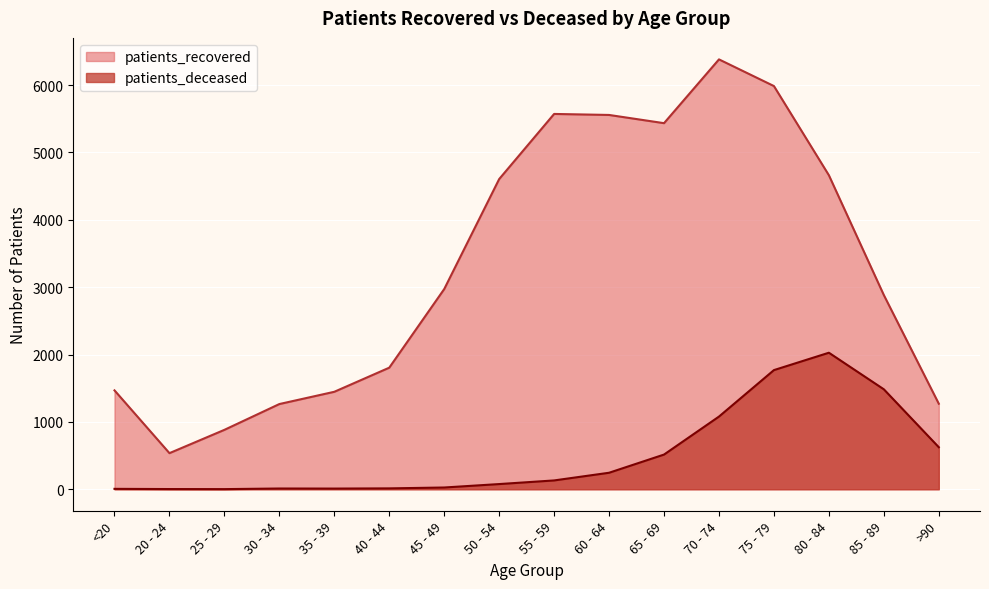

Reading left to right, extract all data points from this chart.

patients_recovered: 1468	536	882	1265	1447	1805	2972	4605	5572	5557	5435	6382	5986	4662	2883	1270
patients_deceased: 6	3	2	11	10	13	26	77	131	245	515	1079	1769	2027	1484	624